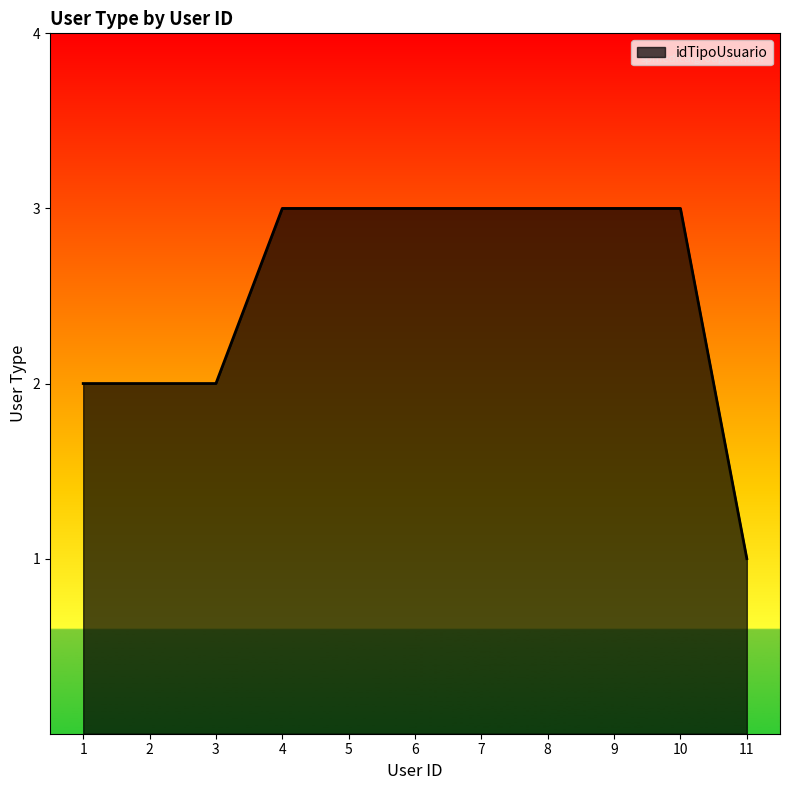

Reading right to left, list all the values displayed in this chart.

11=1	10=3	9=3	8=3	7=3	6=3	5=3	4=3	3=2	2=2	1=2